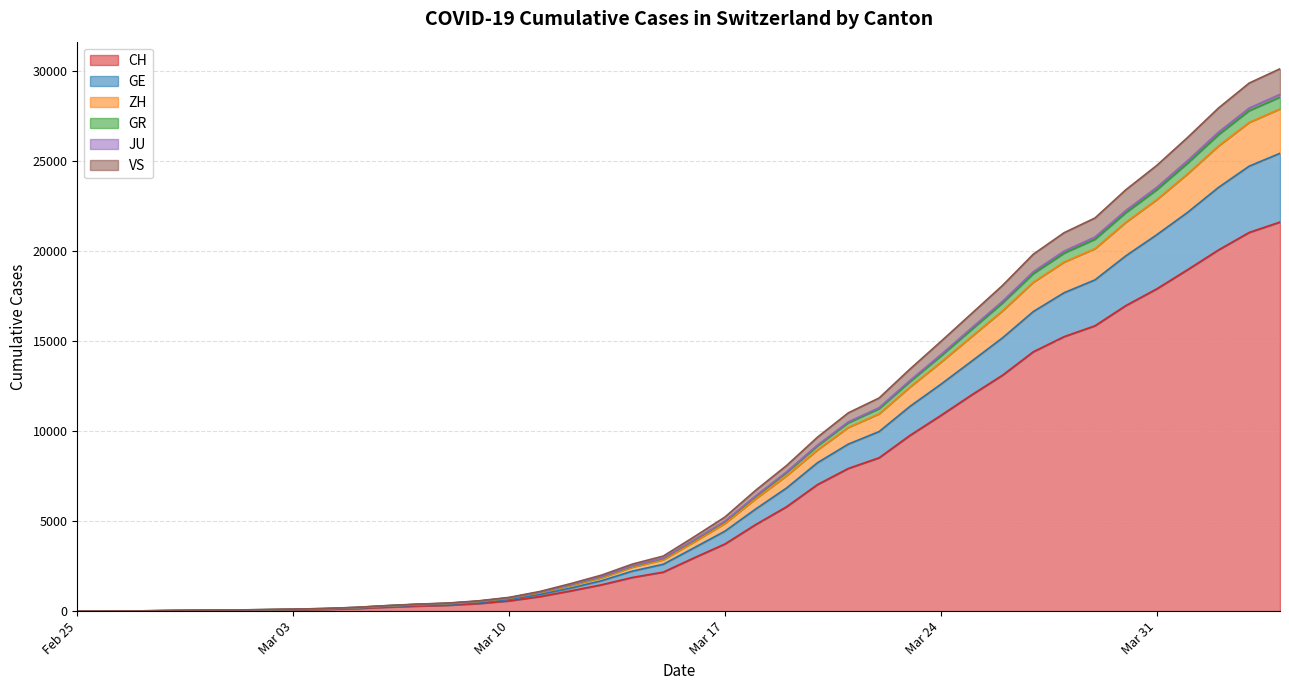

How many values in the GR series are below 4122?

20